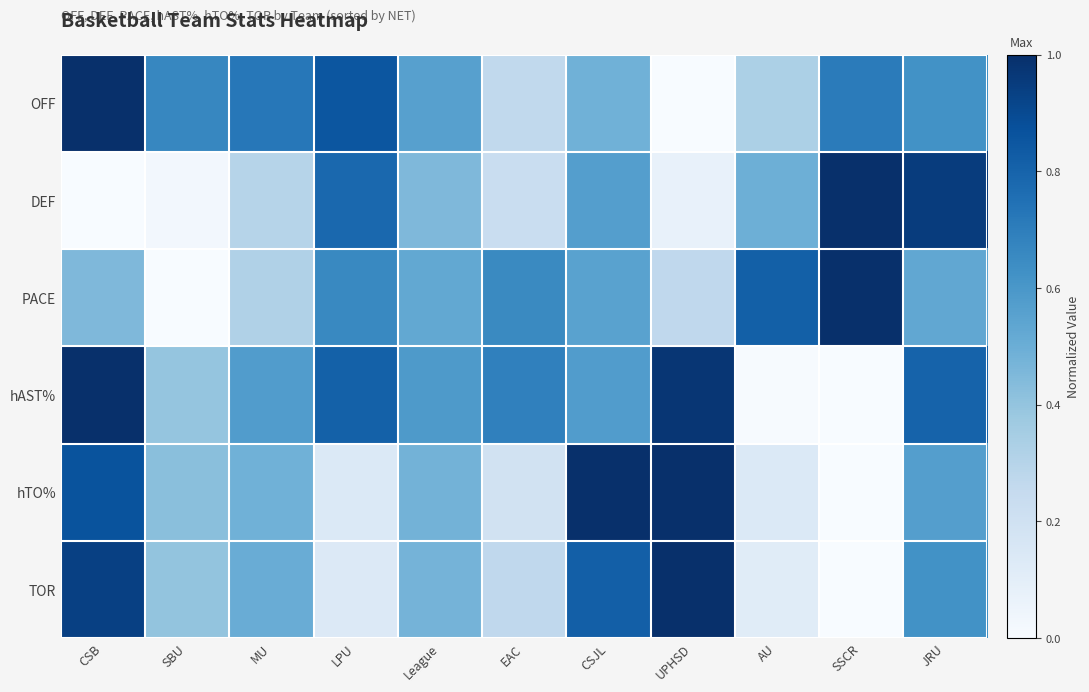

Which series has the largest total across all categories?

hAST%